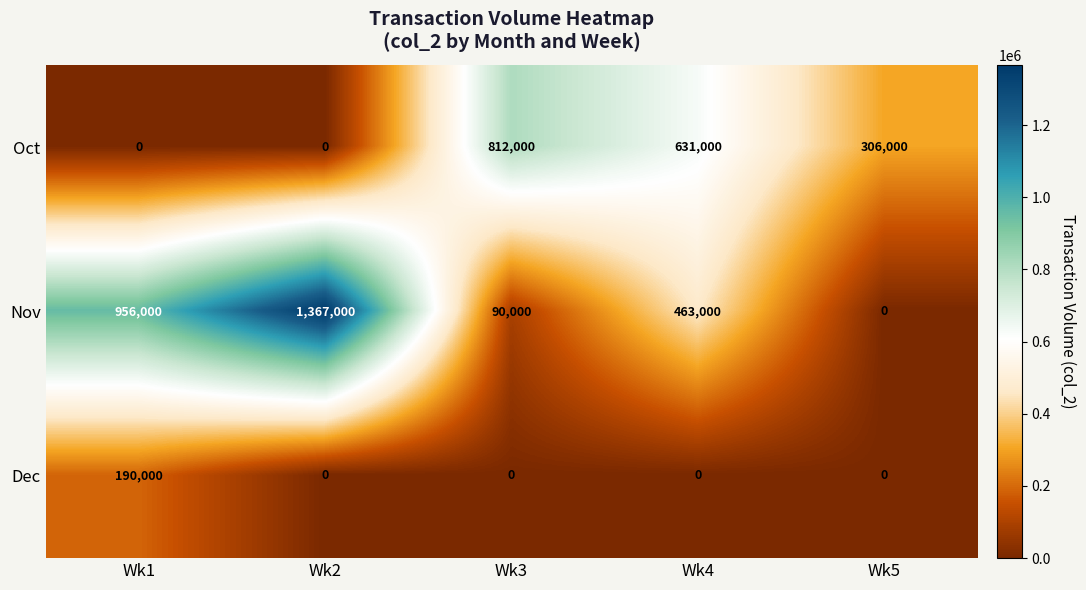

Reading right to left, what are all the values shown in this chart?

Oct: 306000	631000	812000	0	0
Nov: 0	463000	90000	1367000	956000
Dec: 0	0	0	0	190000